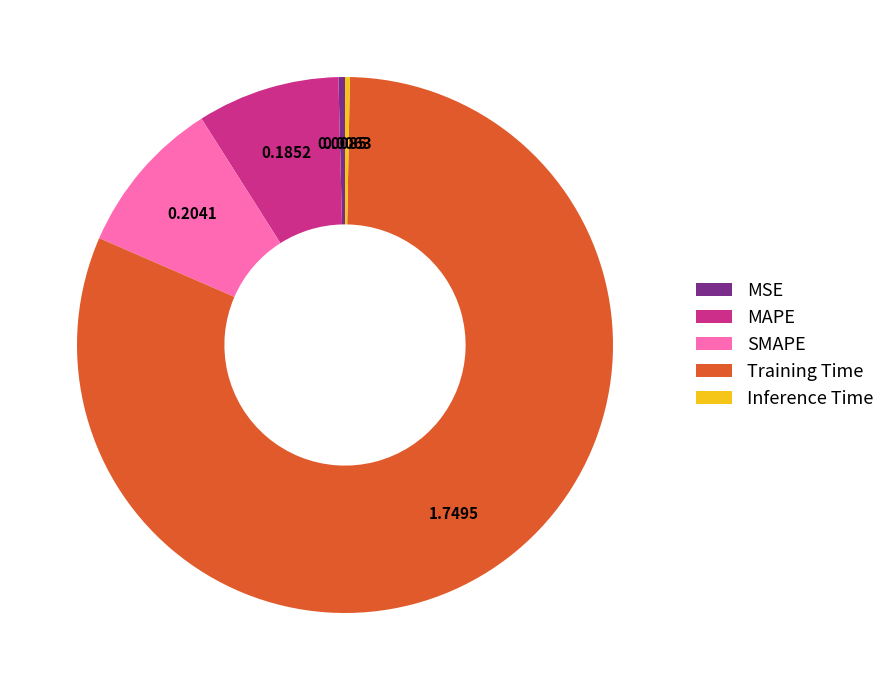

Do Training Time and MSE together represent more than half of the pie?

Yes